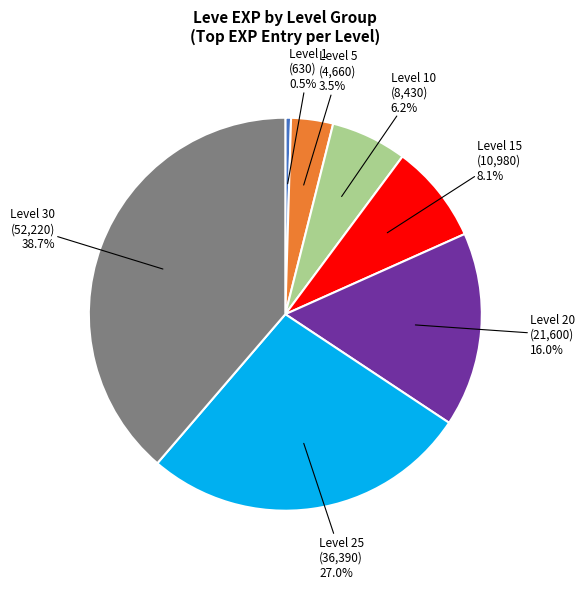

Is there any slice that represents more than half of the pie?

No